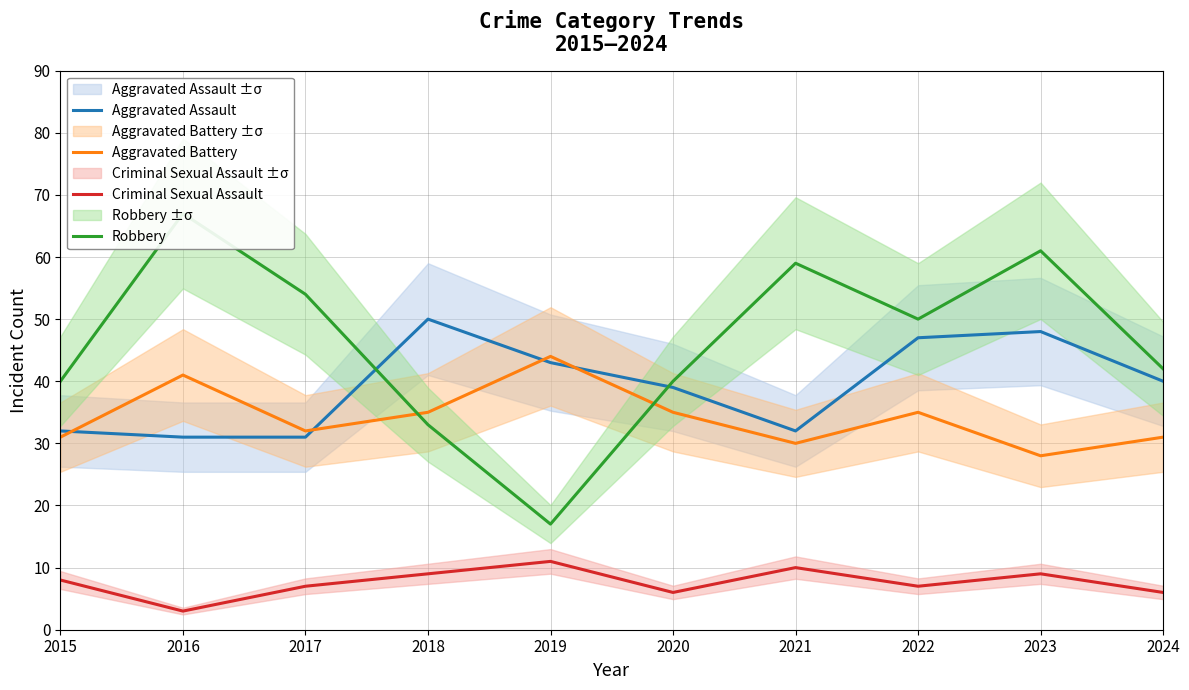

What is the greatest value displayed?

67